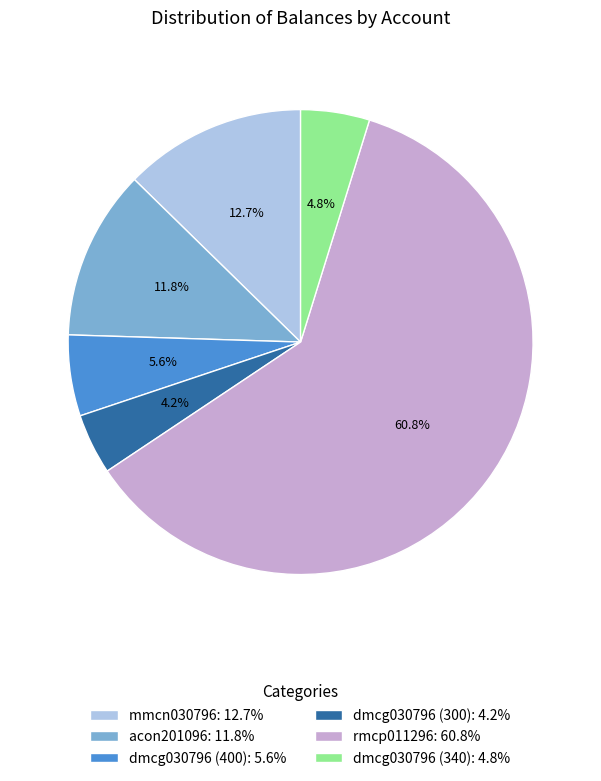

Is it true that acon201096 is 12% of the pie?

True